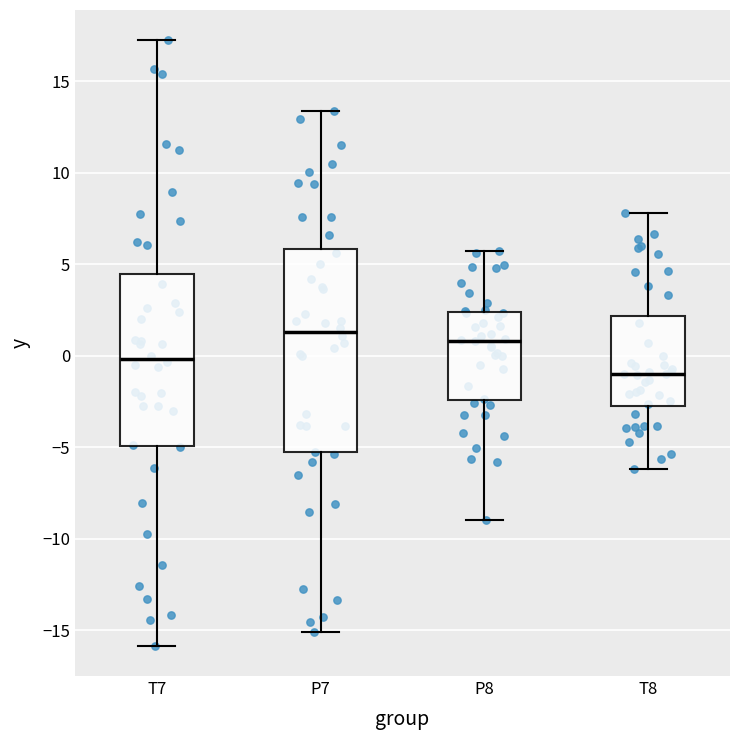

Reading left to right, read every box against the y-axis: the position of its median line, the range the box covers, and the ends of its whiskers. The values are not printed on the chart, so give them approximately, as read against the axis.

T7: median 0.0, box -5.0 to 4.5, whiskers -16.0 to 17.5
P7: median 1.5, box -5.5 to 6.0, whiskers -15.0 to 13.5
P8: median 1.0, box -2.5 to 2.5, whiskers -9.0 to 5.5
T8: median -1.0, box -3.0 to 2.0, whiskers -6.0 to 8.0